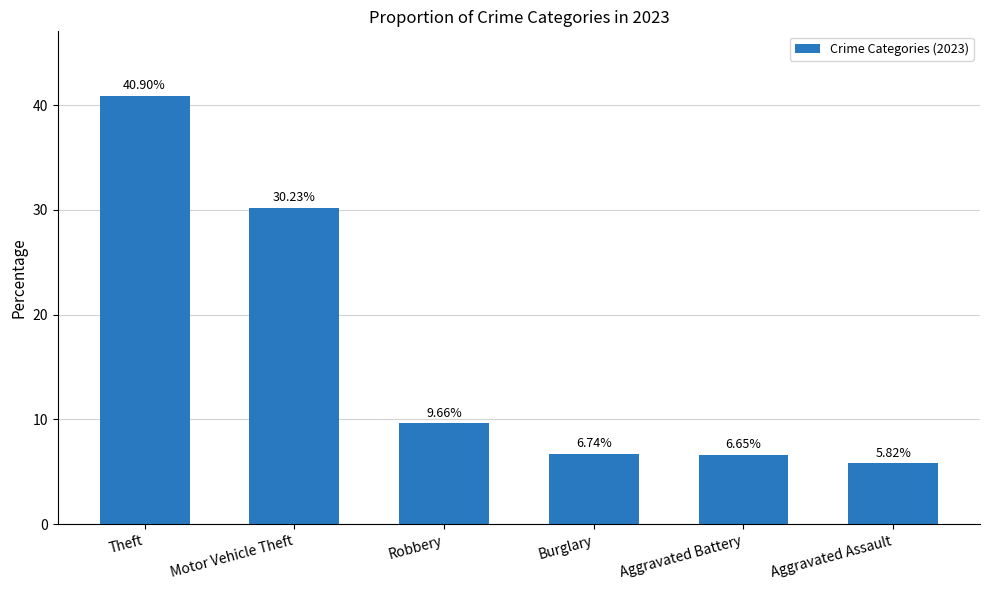

What is the ratio of the value at Robbery to the value at Theft?

0.2